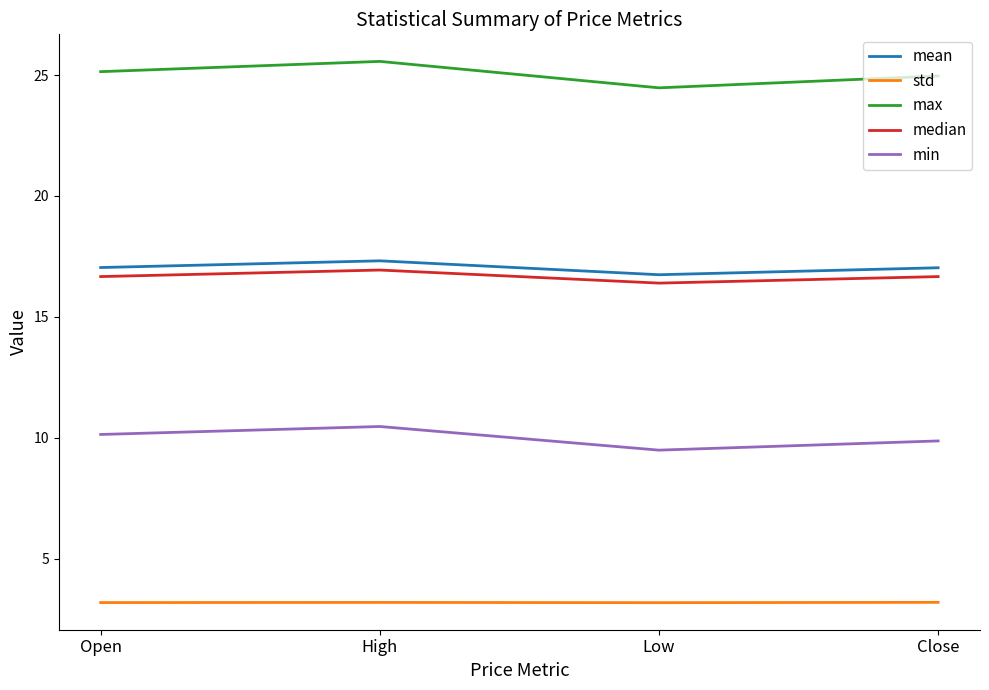

What is the difference between the maximum and second lowest values in the min series?

0.6